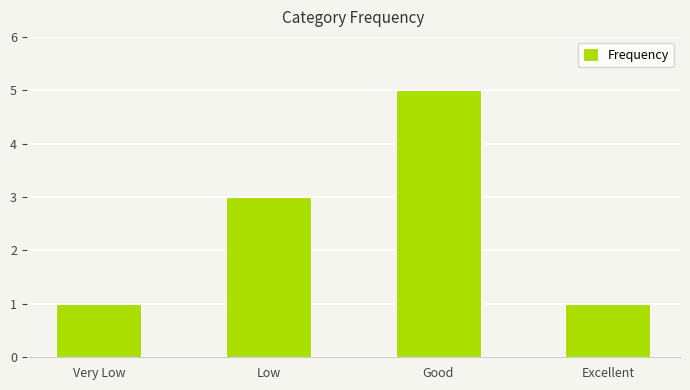

At which category does the chart reach its peak across all series?

Good